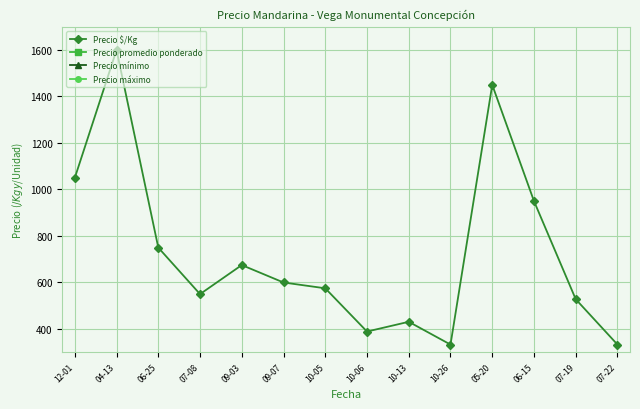

True or false: Precio mínimo and Precio $/Kg intersect in this chart.

False